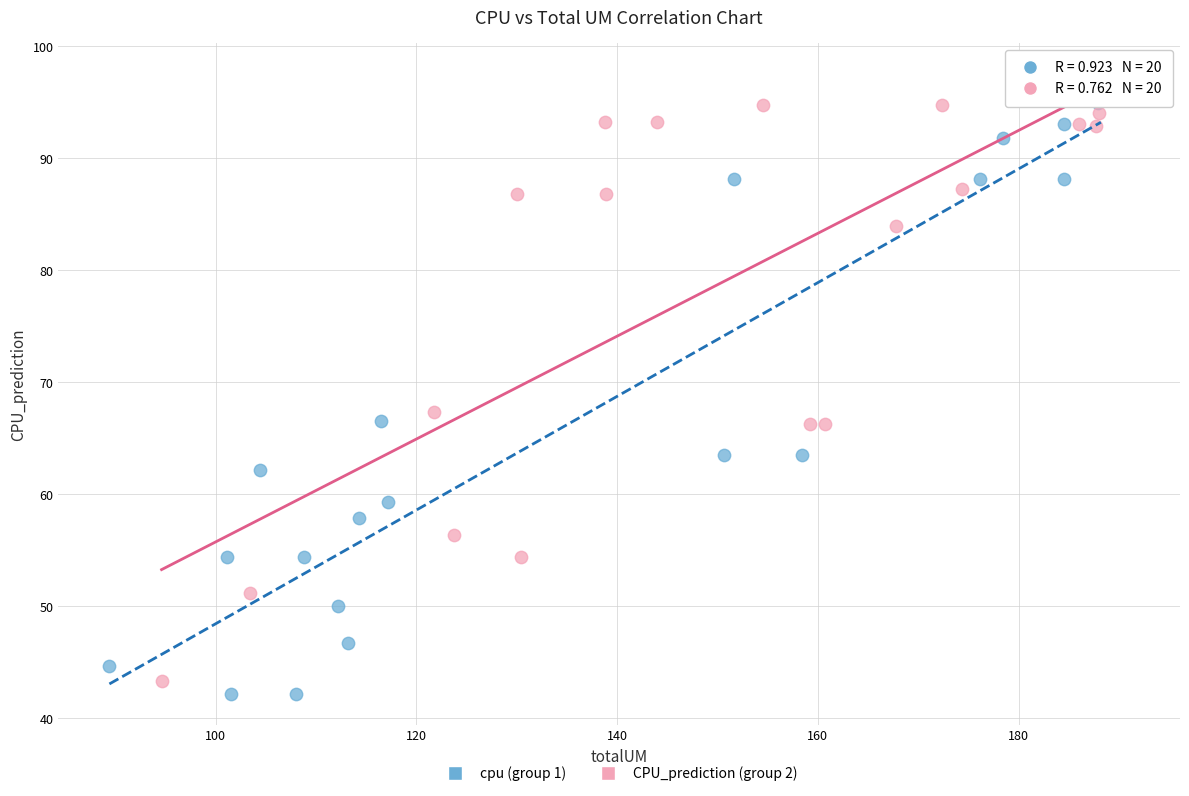

Which series has the widest spread of Y values?

cpu (group 1)